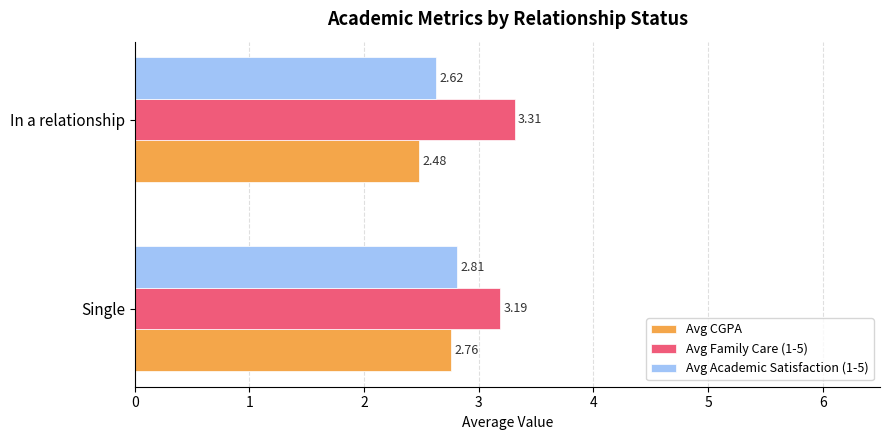

List the series in order of their overall mean, highest first.

Avg Family Care (1-5), Avg Academic Satisfaction (1-5), Avg CGPA